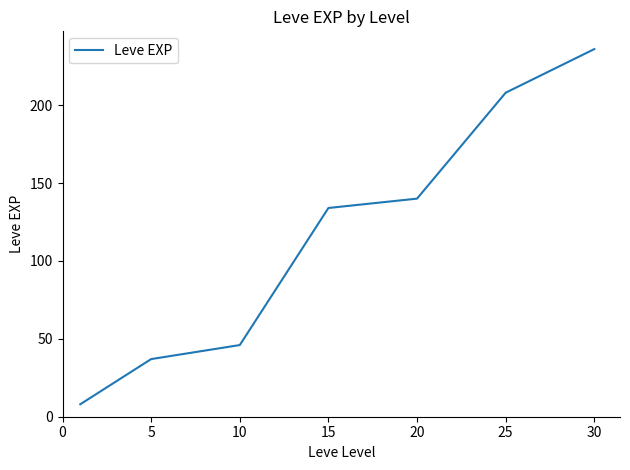

What is the sum of all values?

809